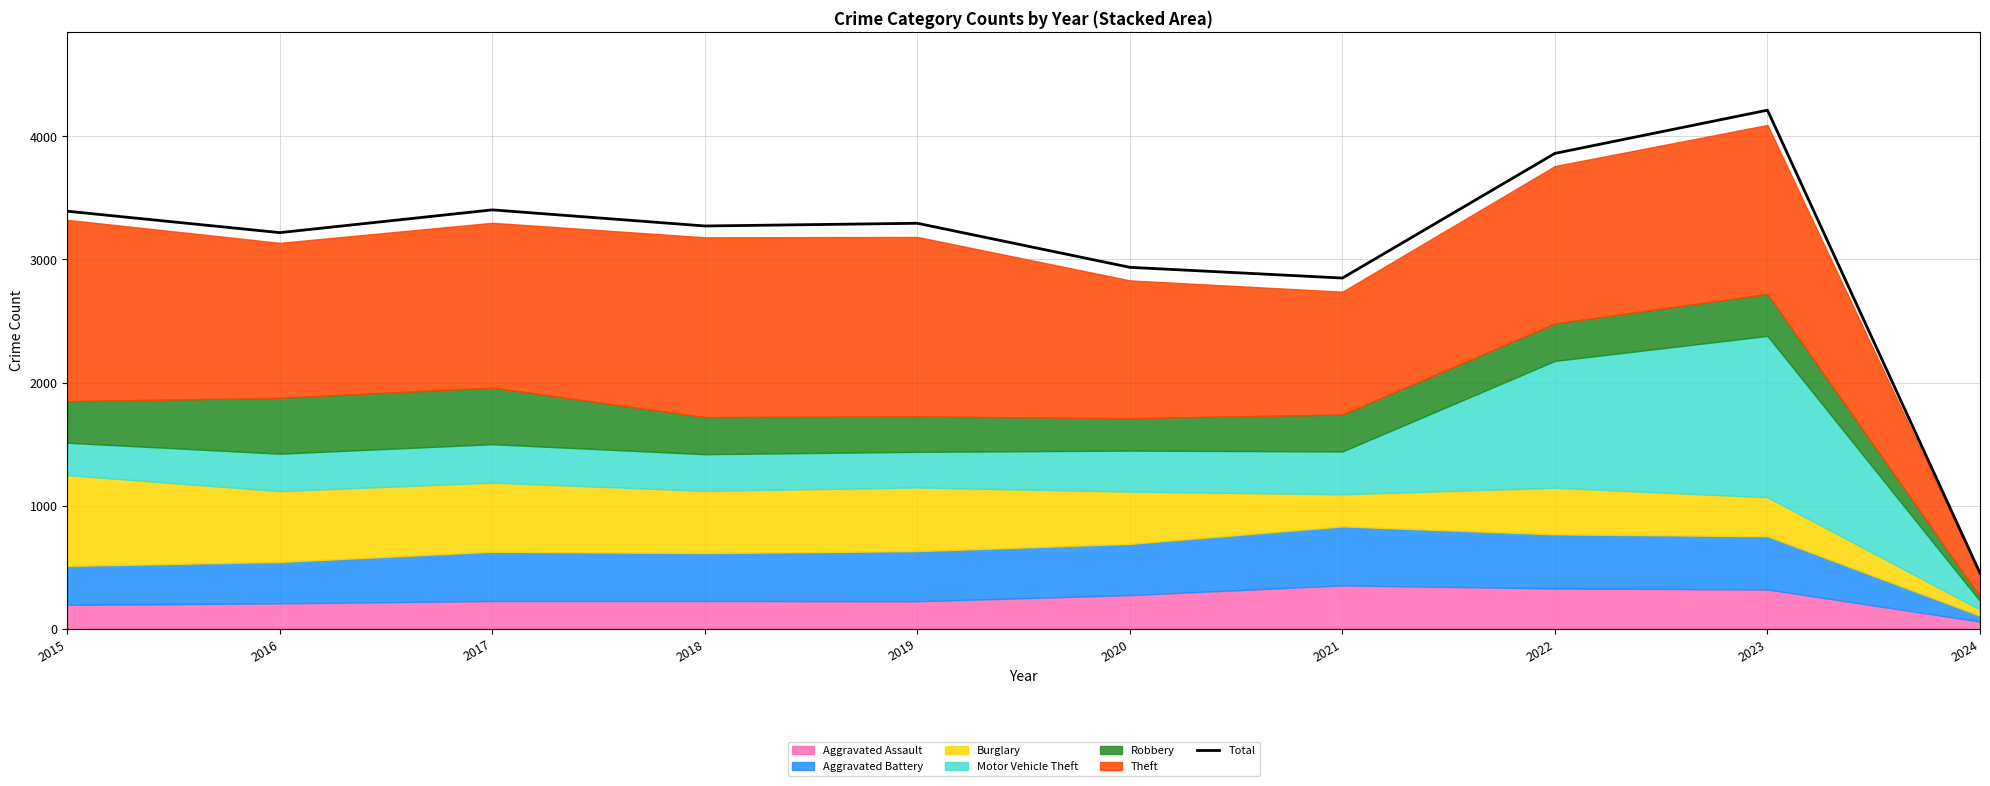

What is the minimum value shown in the chart?

452